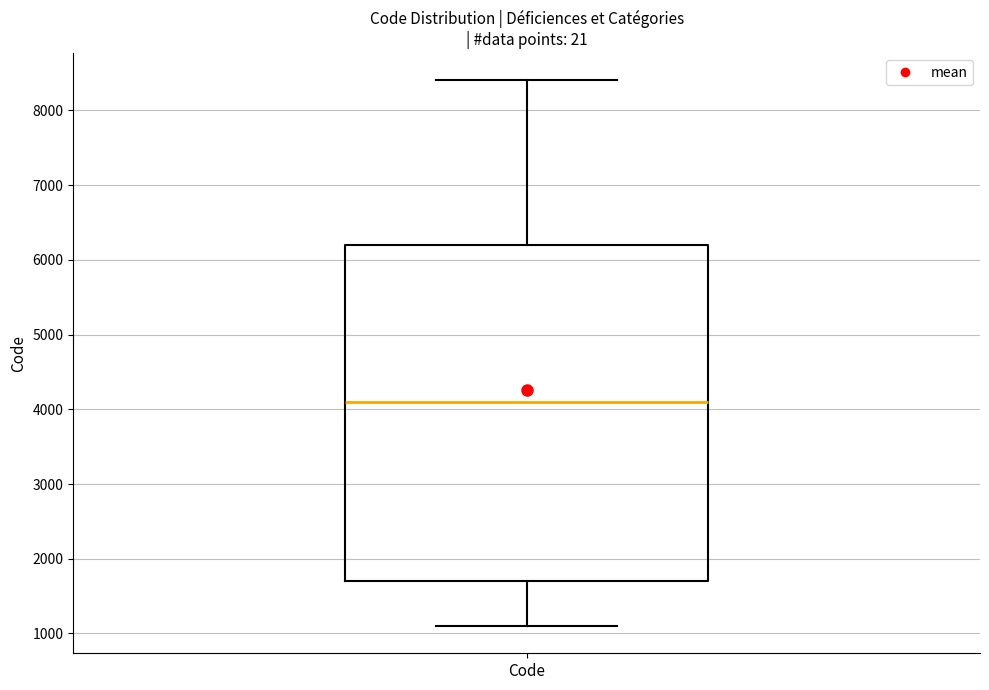

Transcribe this box plot: give where the median line is, the range the box spans, and where the two whiskers end, as read against the y-axis. The values are not printed on the chart, so give them approximately, as read against the axis.

median 4100, box 1700 to 6200, whiskers 1100 to 8400